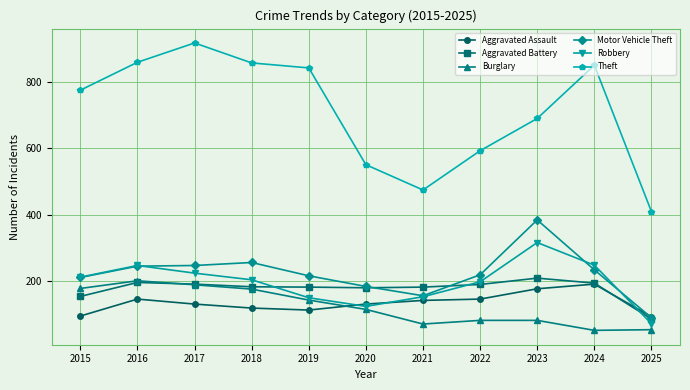

At which category does Theft reach its first local peak?

2017